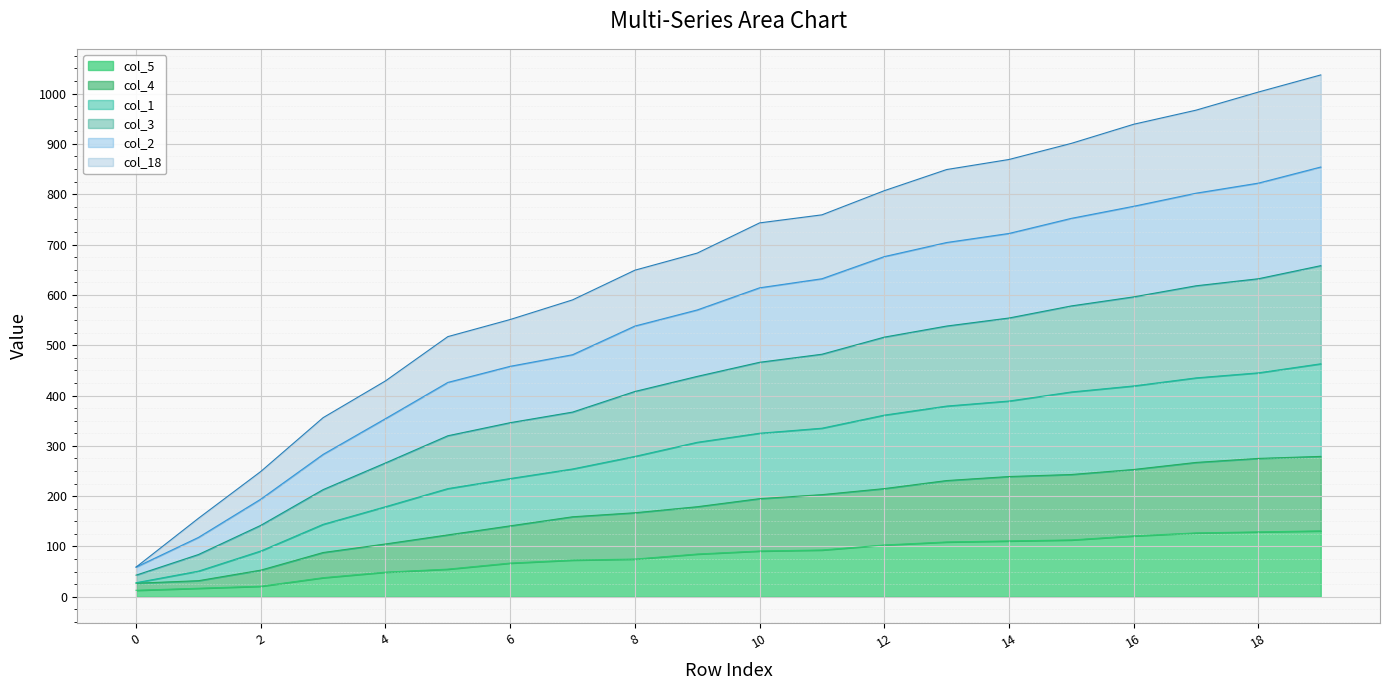

List the series in order of their peak value, lowest first.

col_5, col_4, col_18, col_2, col_1, col_3